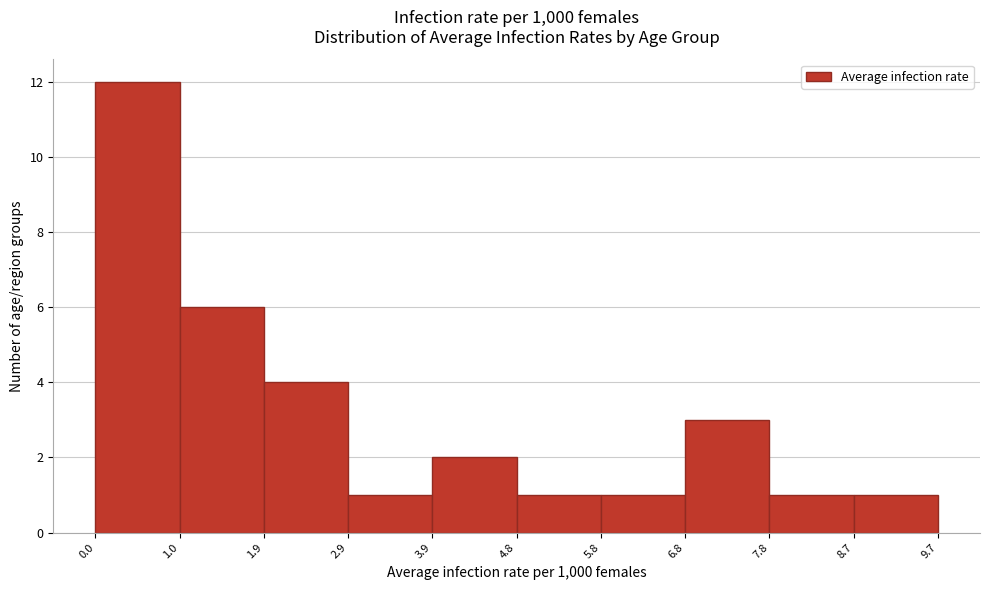

Reading left to right, transcribe this chart: for each bar, give the range it covers on the x-axis and its height. The values are not printed on the chart, so give them approximately, as read against the axis.

0.0 to 1.0: 12
1.0 to 1.9: 6
1.9 to 2.9: 4
2.9 to 3.9: 1
3.9 to 4.8: 2
4.8 to 5.8: 1
5.8 to 6.8: 1
6.8 to 7.8: 3
7.8 to 8.7: 1
8.7 to 9.7: 1